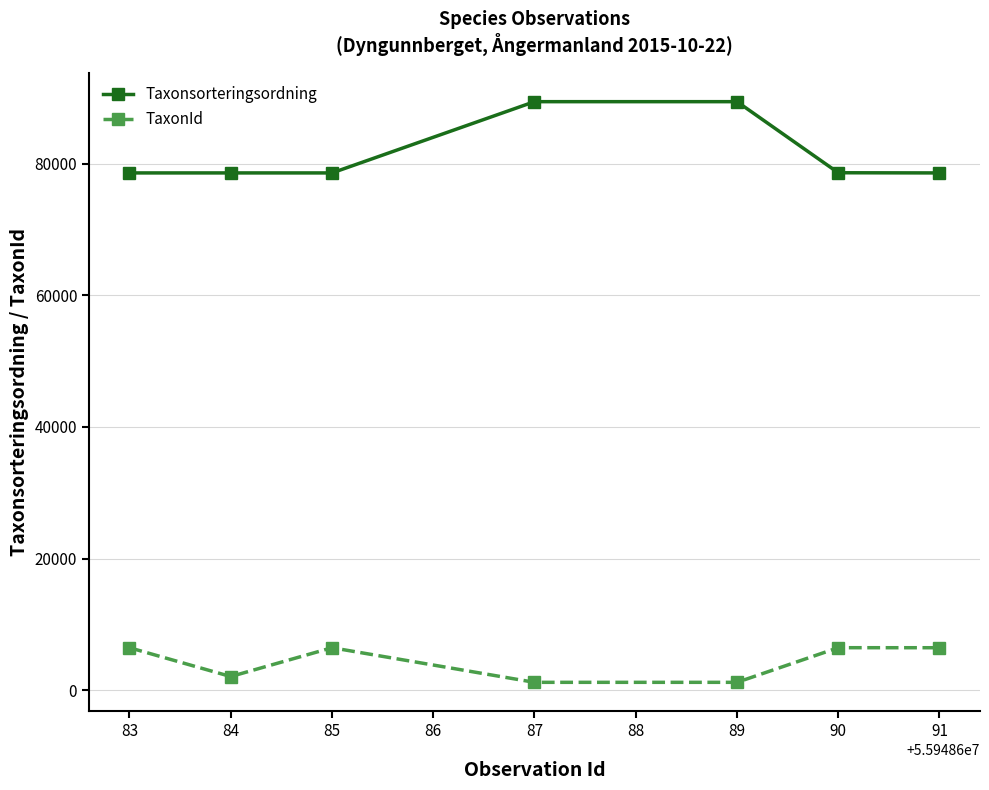

The value of TaxonId at 91 is 6458. True or false?

True